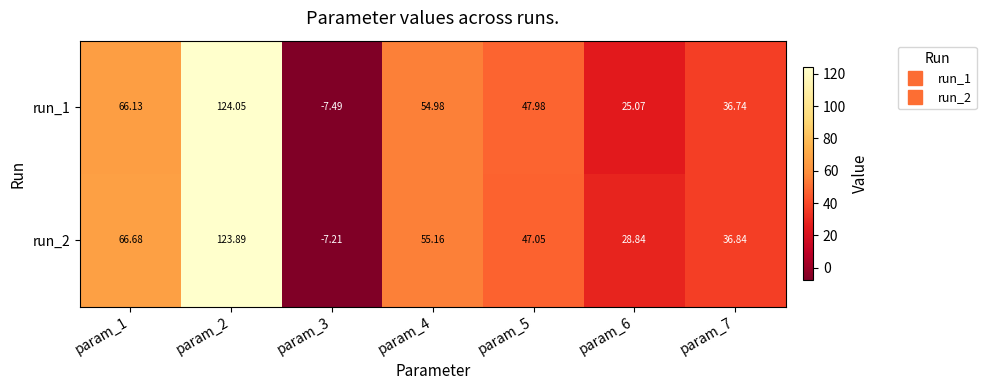

Which series changed the most between param_2 and param_7?

run_1